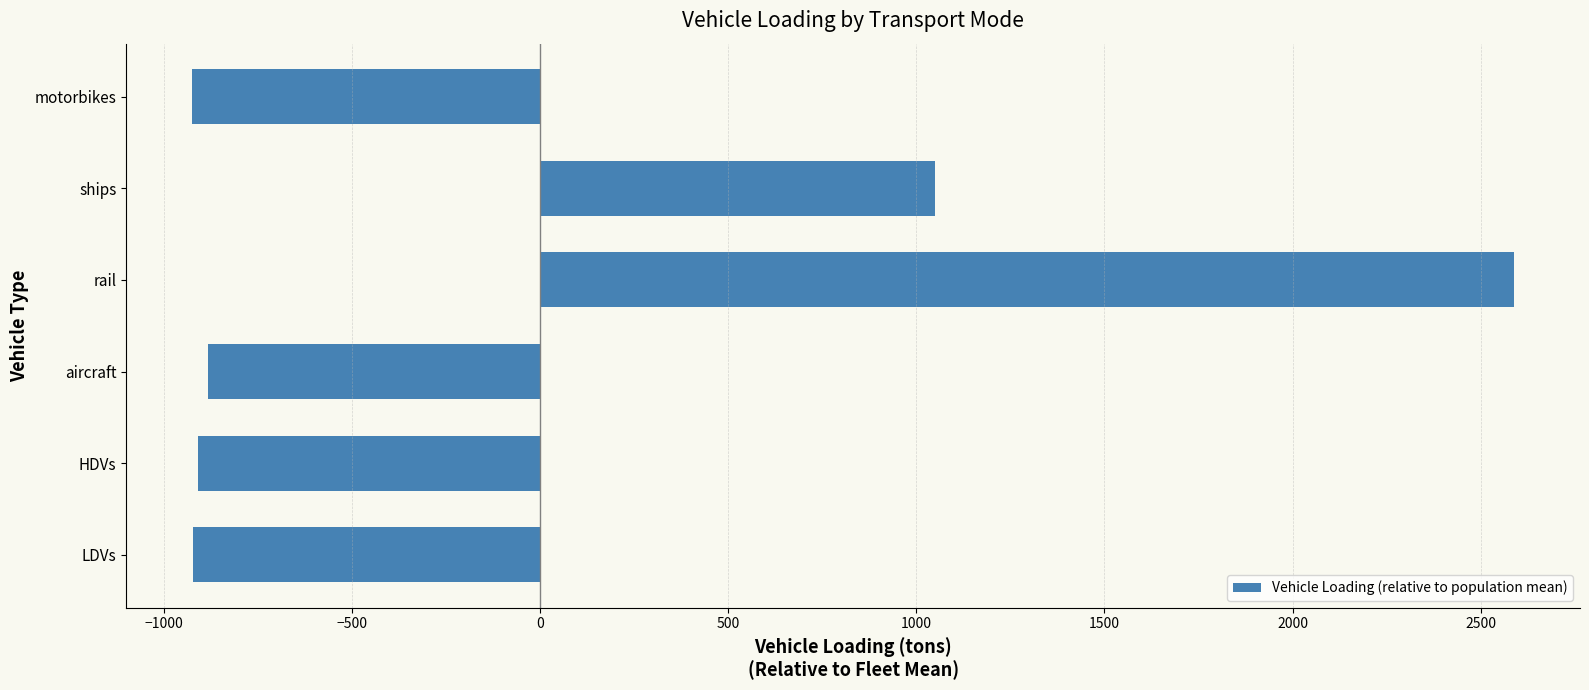

The chart shows a value of -1628.1 at LDVs. True or false?

False